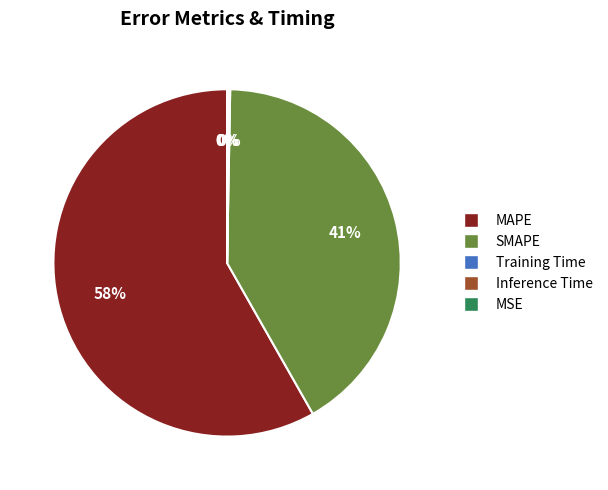

Which slice is the largest?

MAPE